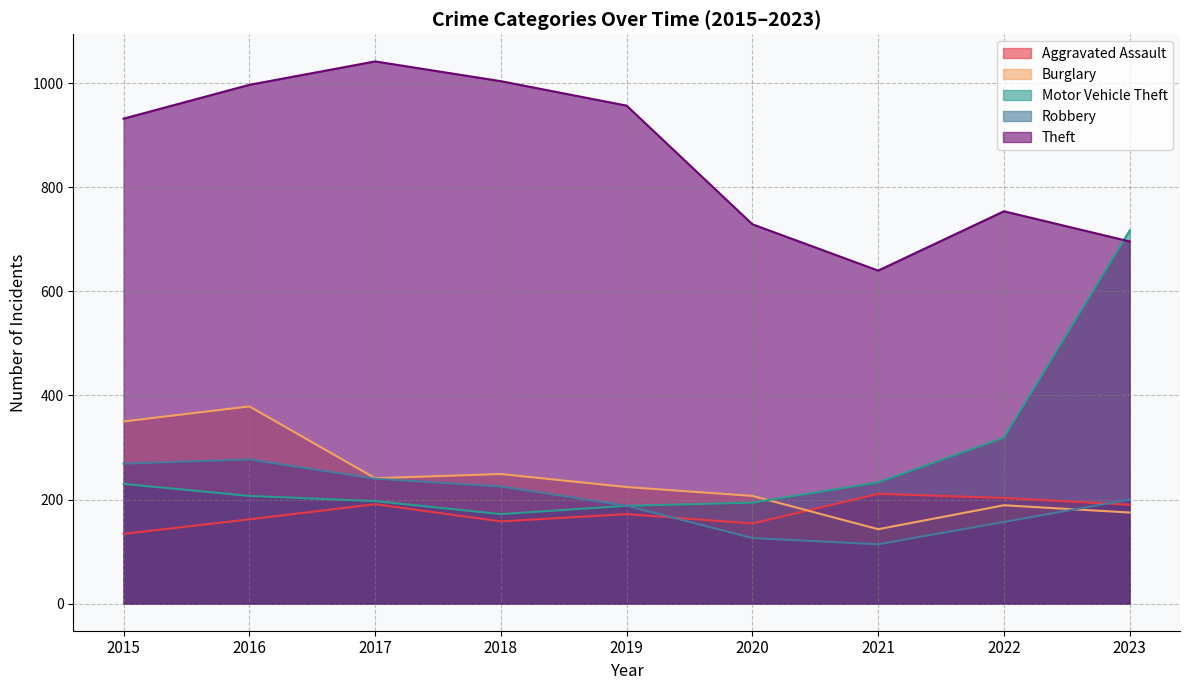

What is the difference between the Motor Vehicle Theft values at 2015 and 2016?

23